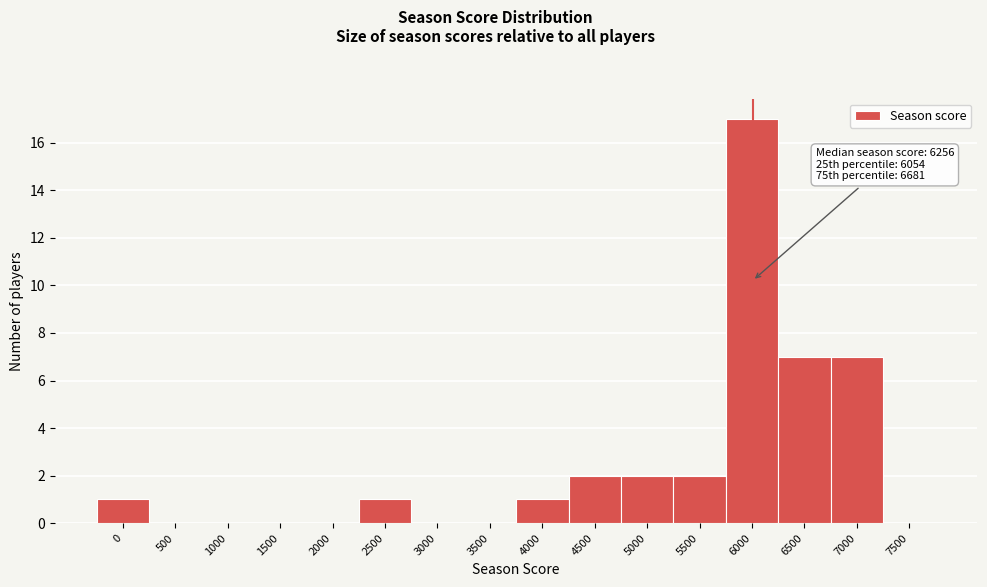

Reading left to right, list all the values displayed in this chart.

0=1	500=0	1000=0	1500=0	2000=0	2500=1	3000=0	3500=0	4000=1	4500=2	5000=2	5500=2	6000=17	6500=7	7000=7	7500=0